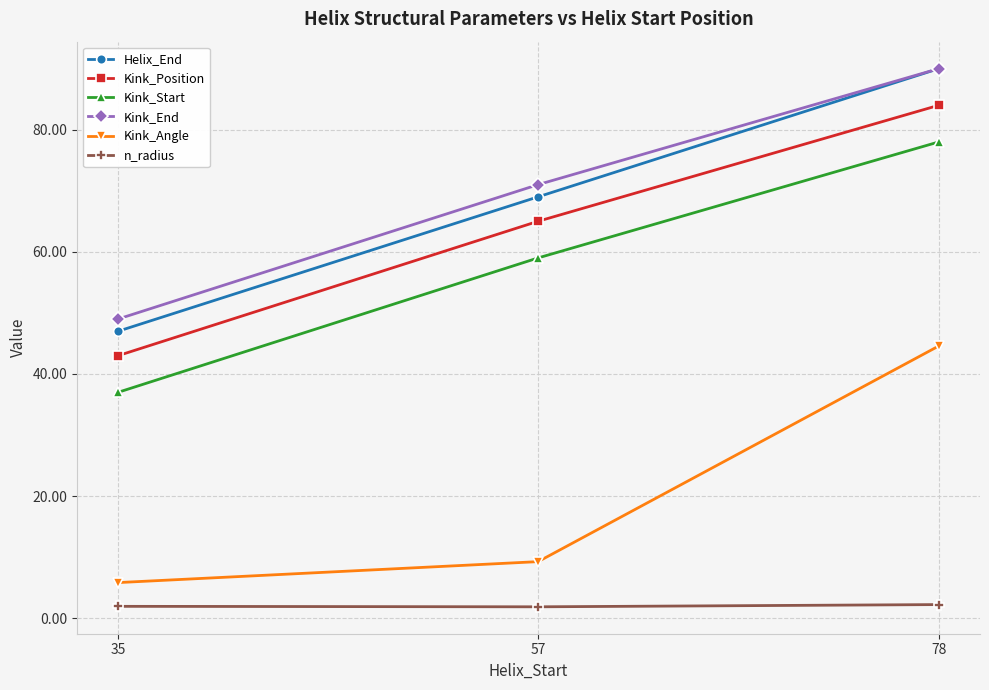

Which category has the highest value across all series?

78